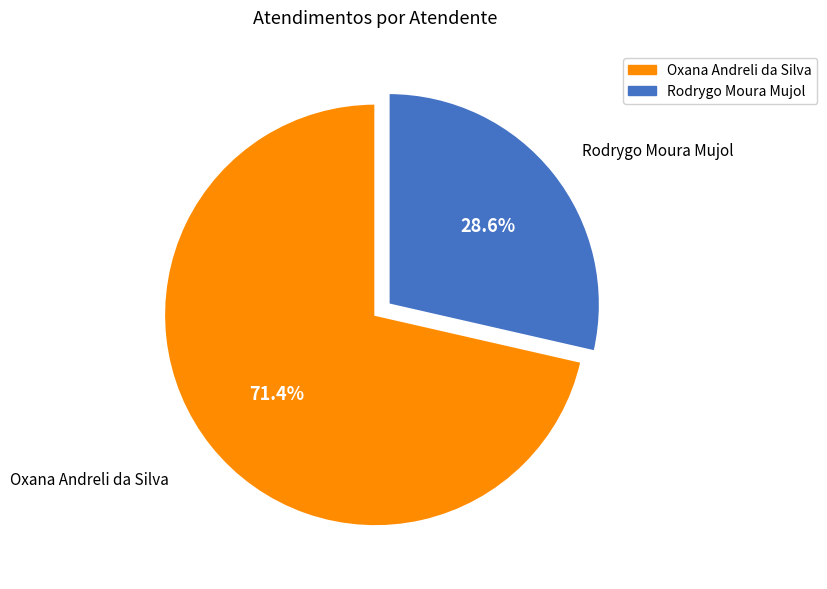

Which category has the biggest portion of the pie?

Oxana Andreli da Silva